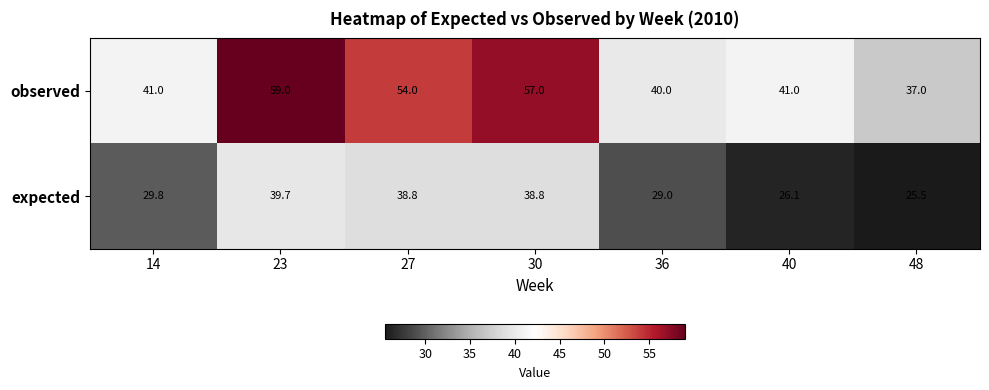

What is the difference between the second highest and minimum values in the observed series?

20.0